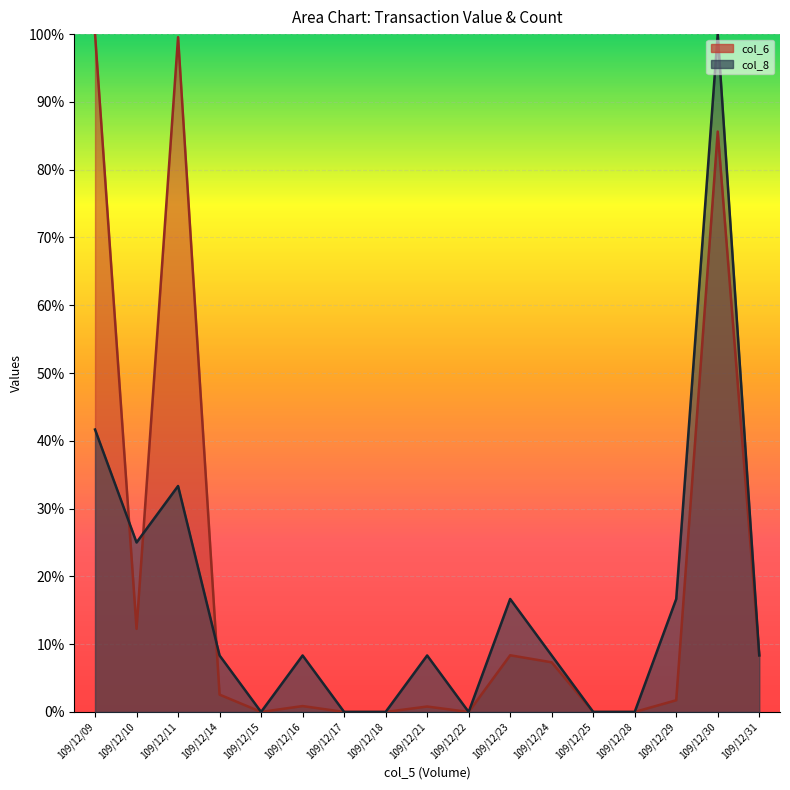

The col_8 series shows 0.1 at 109/12/31. True or false?

True